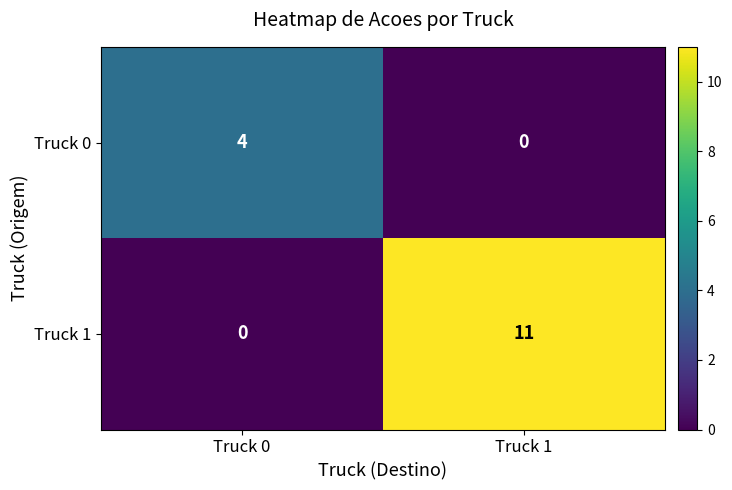

True or false: Truck 1 has a value of -5 at Truck 0.

False